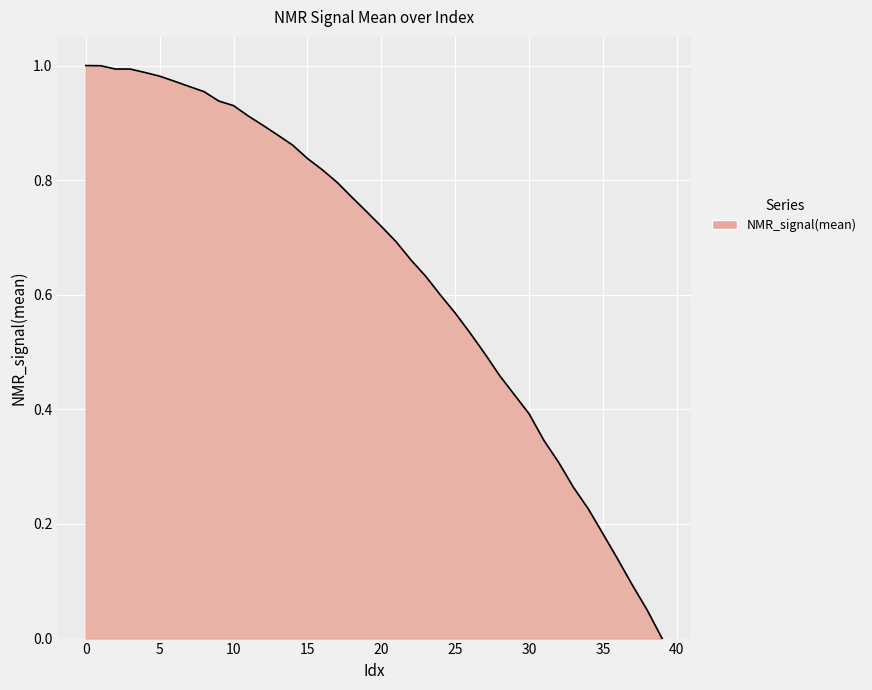

At which category does the chart reach its minimum across all series?

39